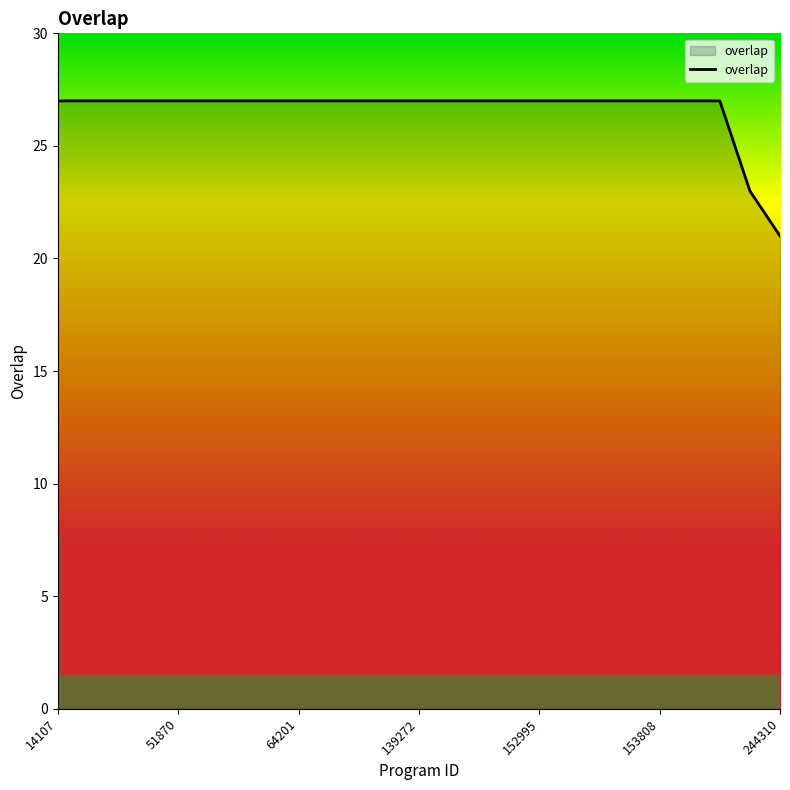

How many distinct data groups are displayed?

1